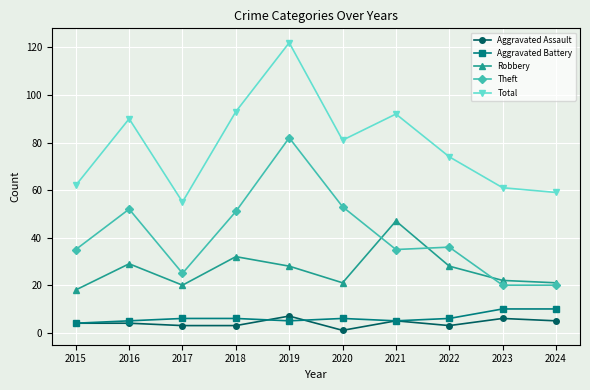

True or false: Robbery has a value of 32 at 2018.

True